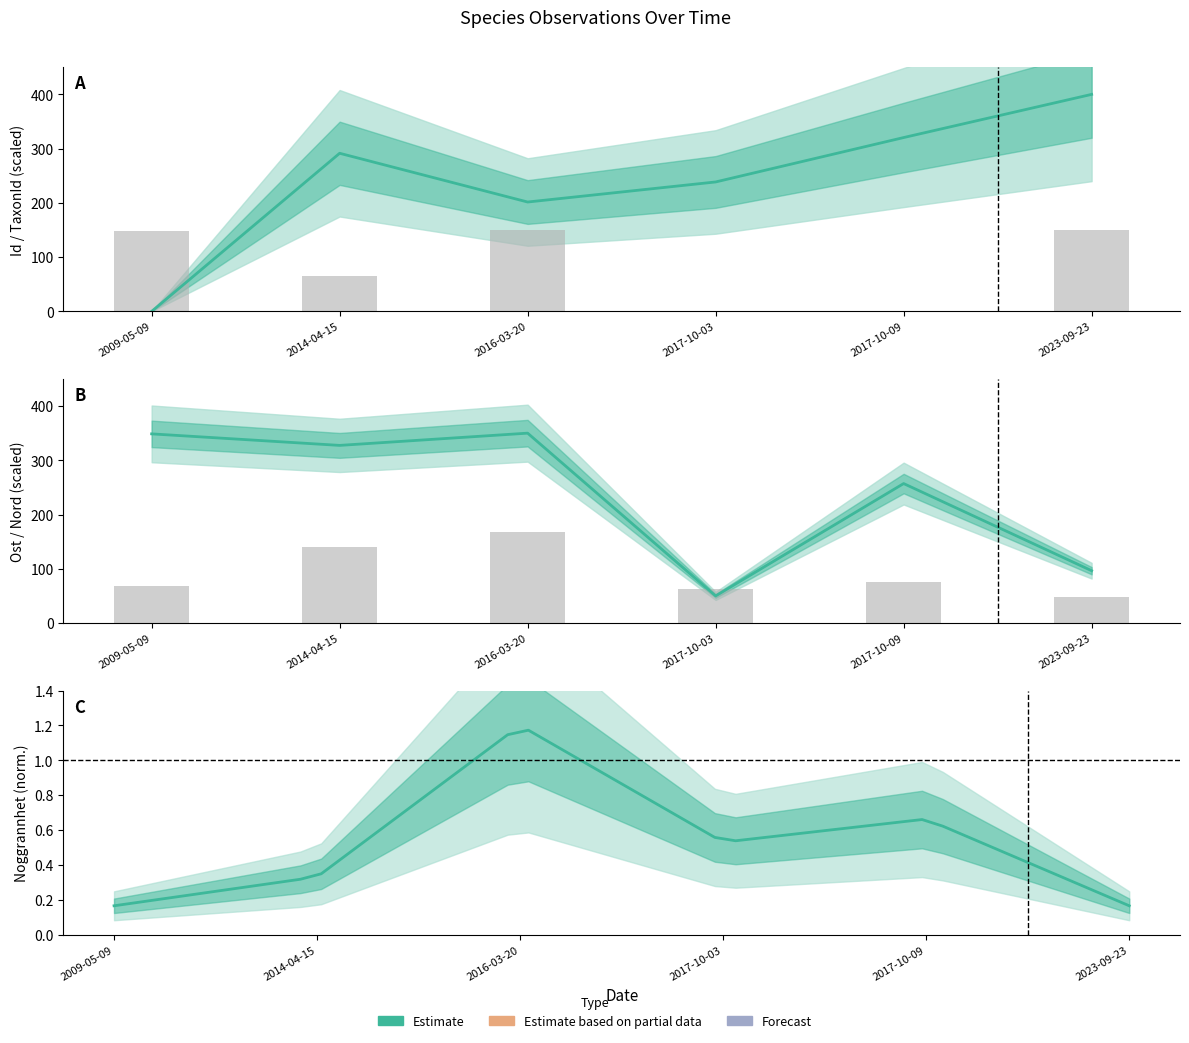

What is the greatest value displayed?

400.0